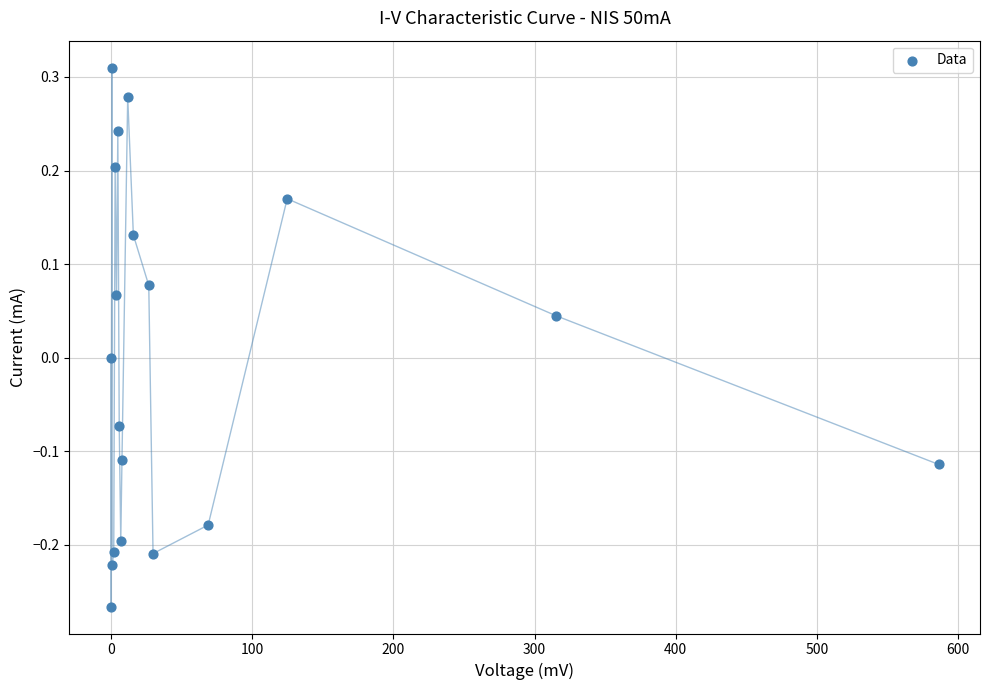

What is the range of X values (max minus min)?

586.1